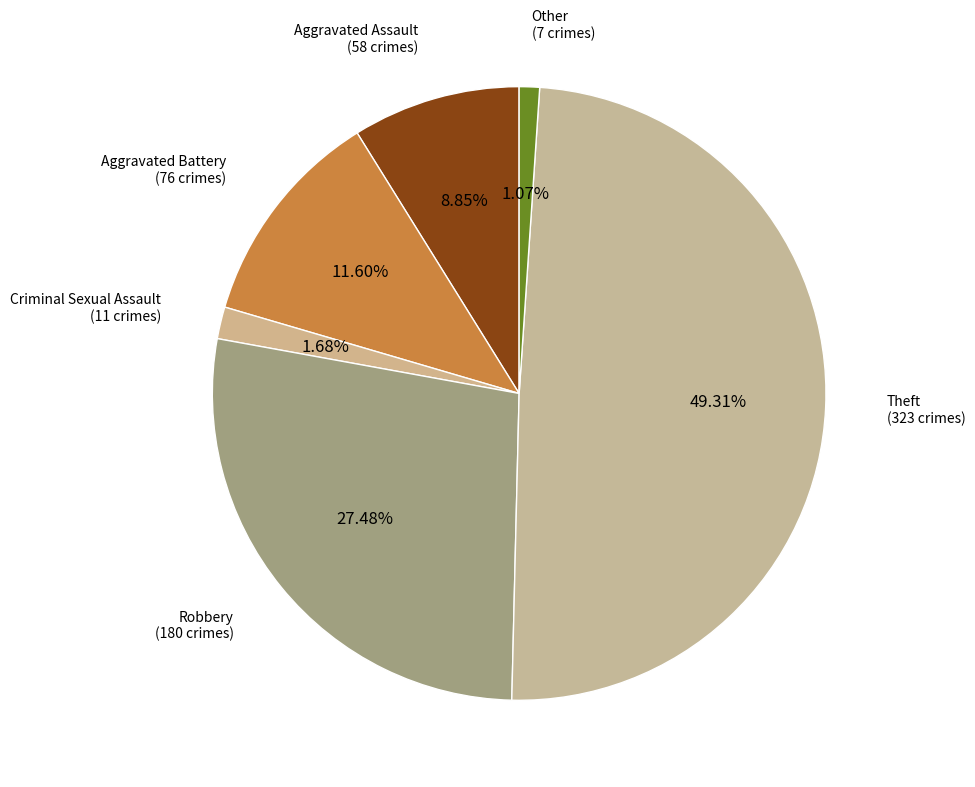

Which category has the biggest portion of the pie?

Theft